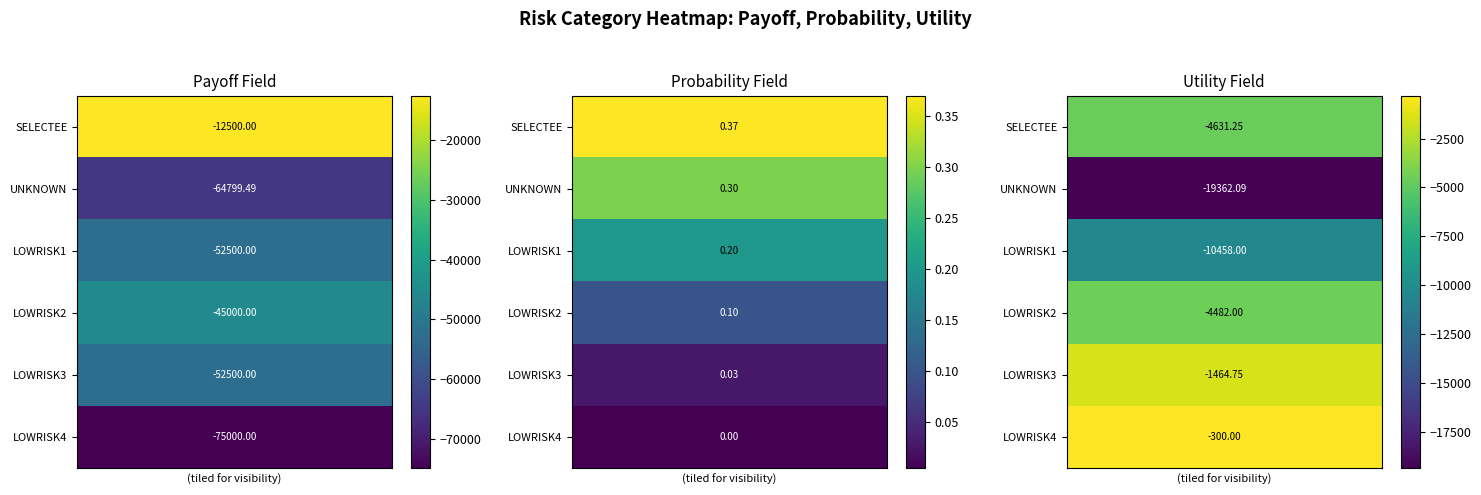

What is the lowest value of the UNKNOWN series?

-19362.1